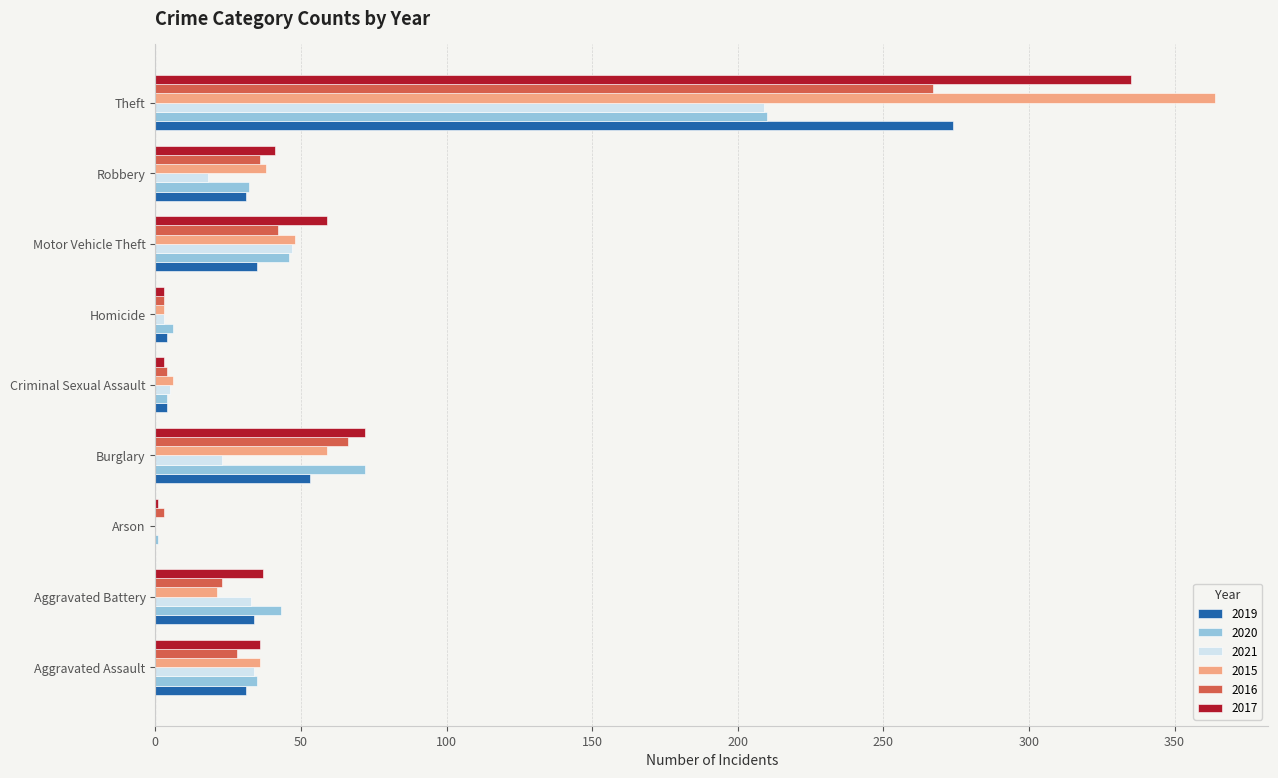

At which category is the sum across all series the highest?

Theft